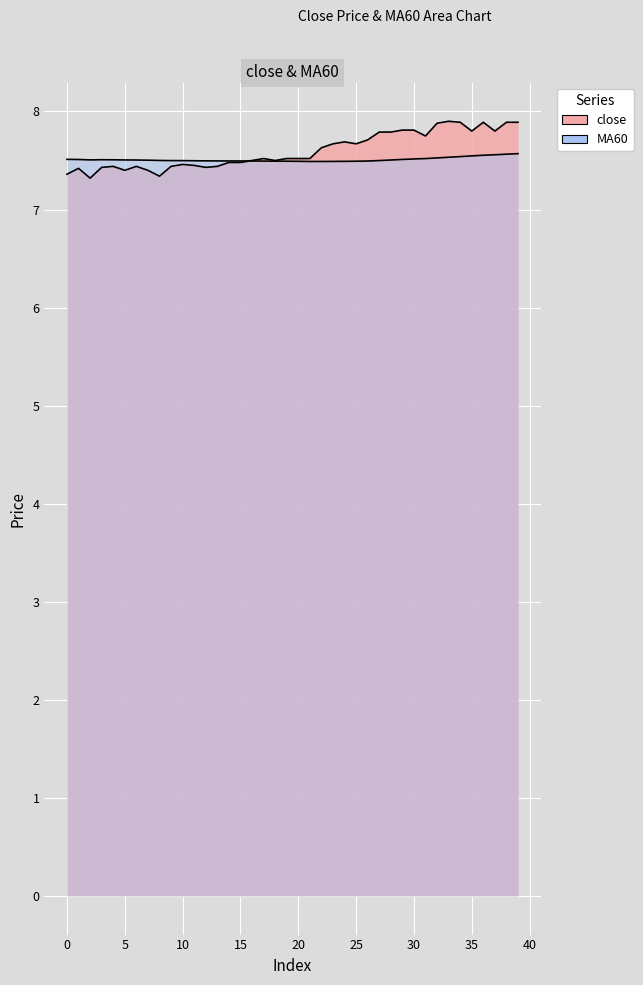

True or false: close and MA60 intersect in this chart.

True